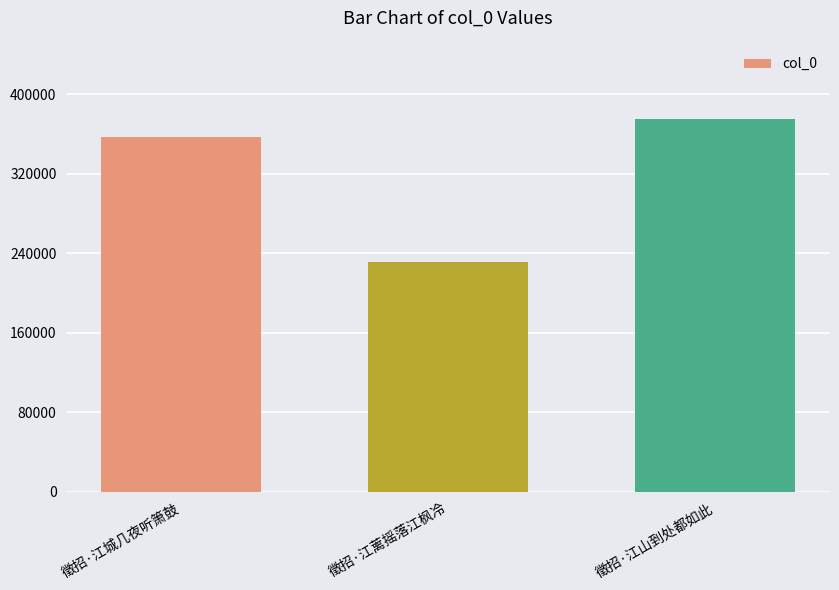

What is the smallest value displayed?

231423